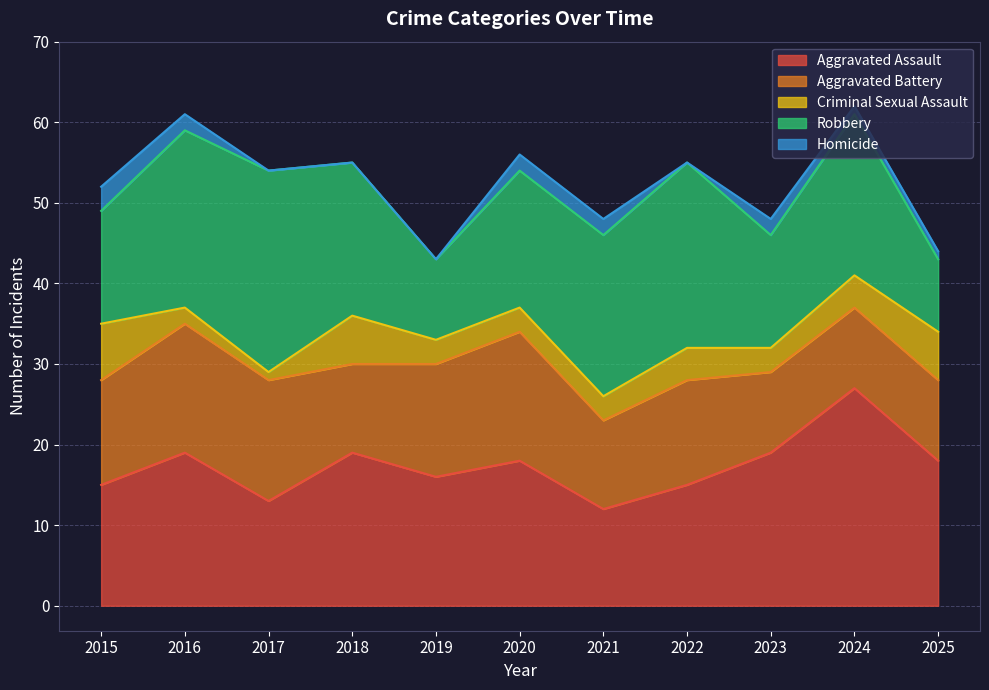

What is the total value across all series at 2017?

54